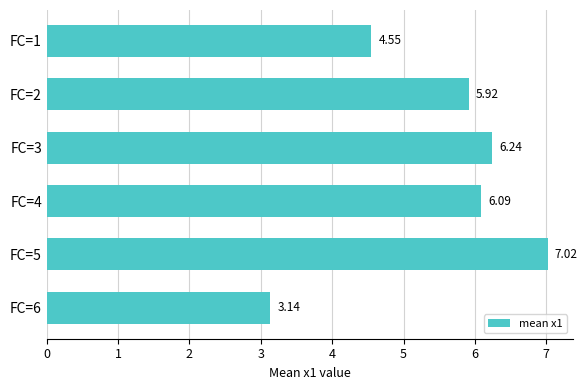

What is the difference between the values at FC=5 and FC=3?

0.8